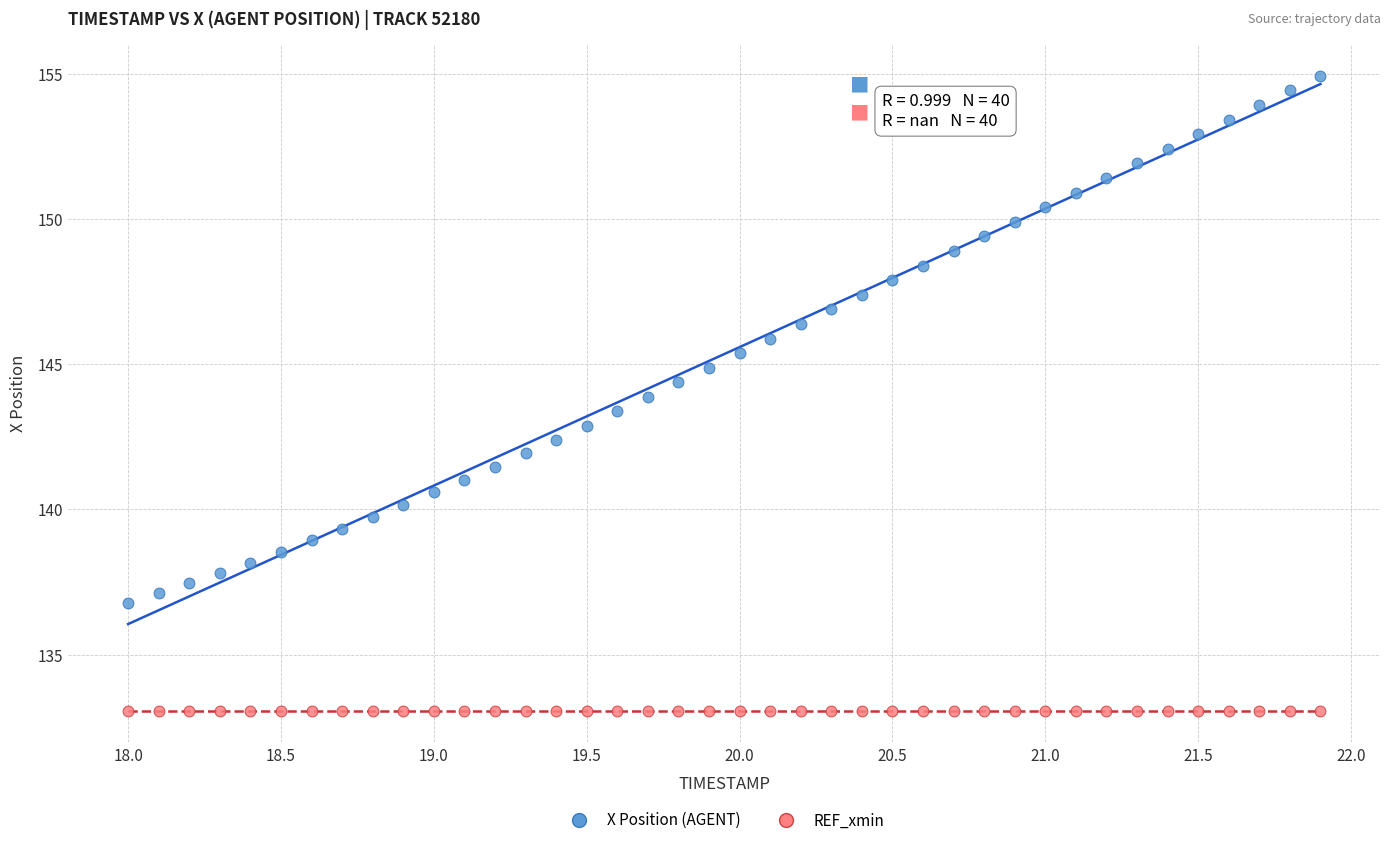

Which series reaches the maximum Y coordinate?

X Position (AGENT)